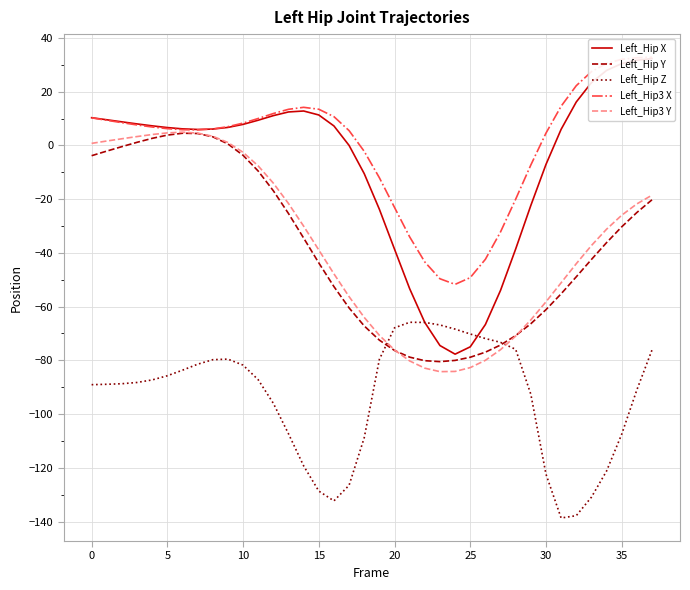

How many interior local peaks does the Left_Hip X series have?

1